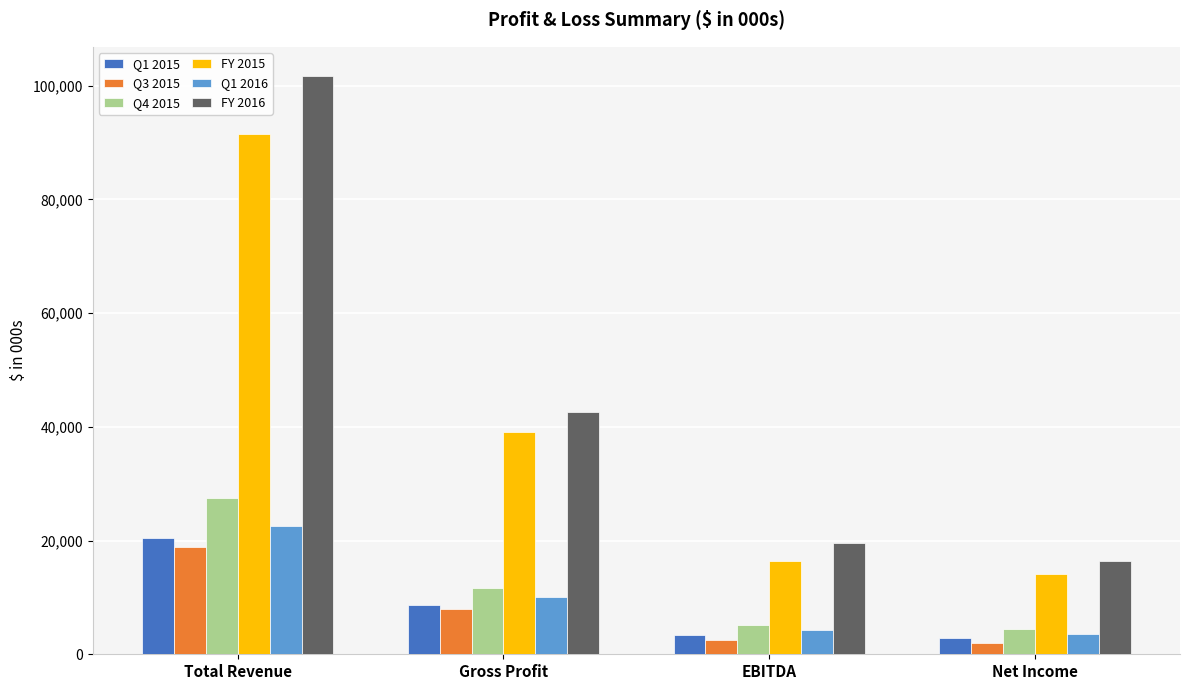

At which label is Q1 2015 closest to 11701?

Gross Profit